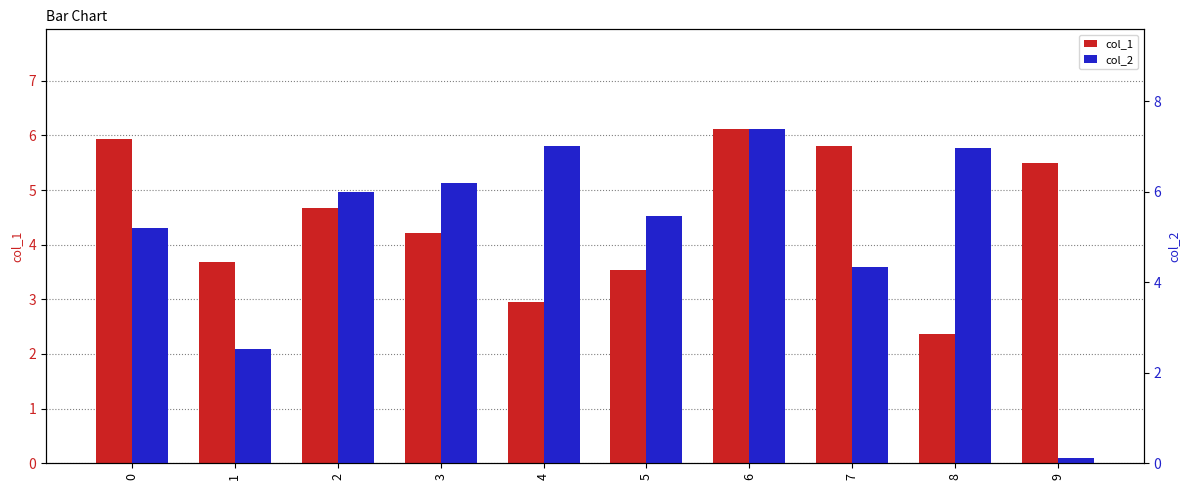

How many values in the col_1 series exceed 4?

6